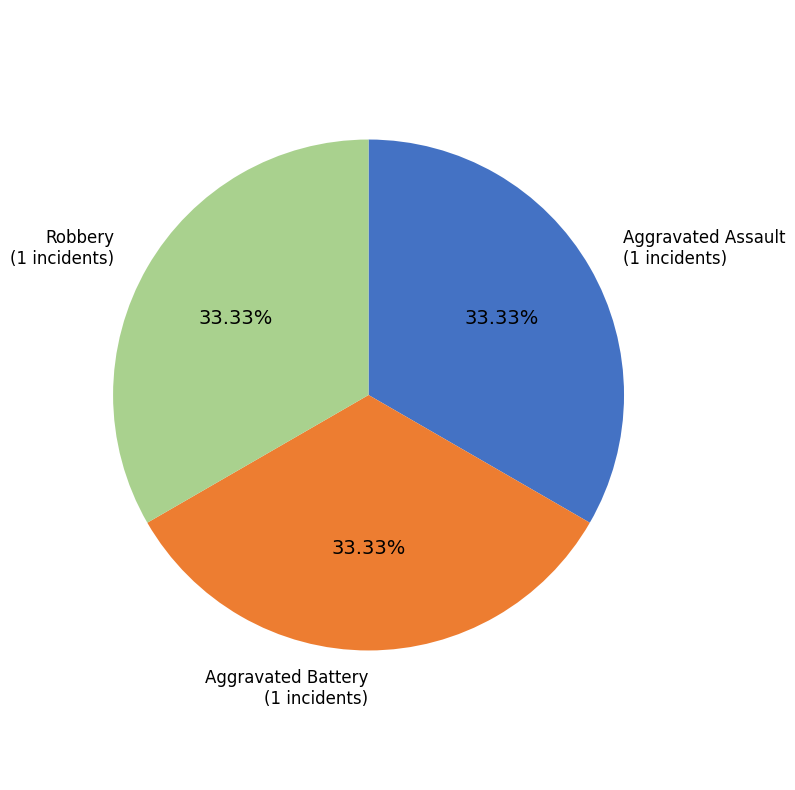

Count the number of slices in the pie.

3